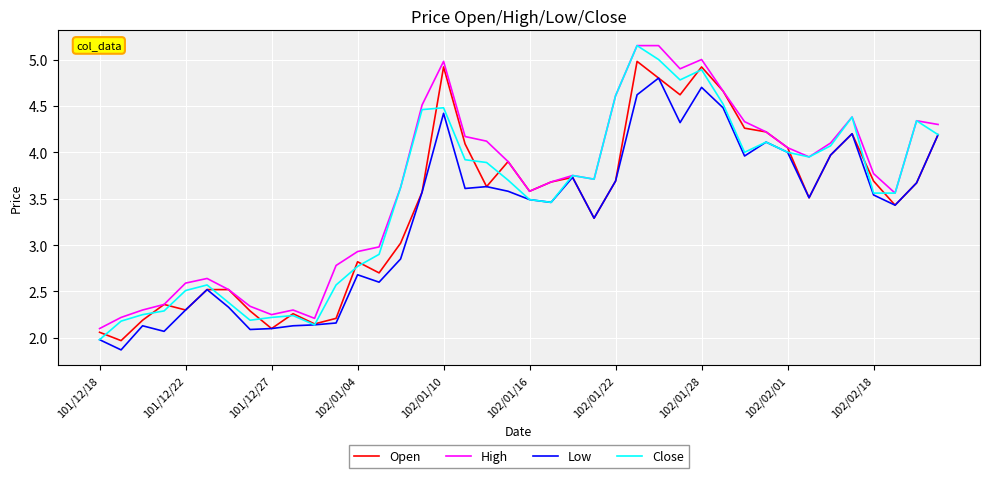

What is the minimum value shown in the chart?

1.9